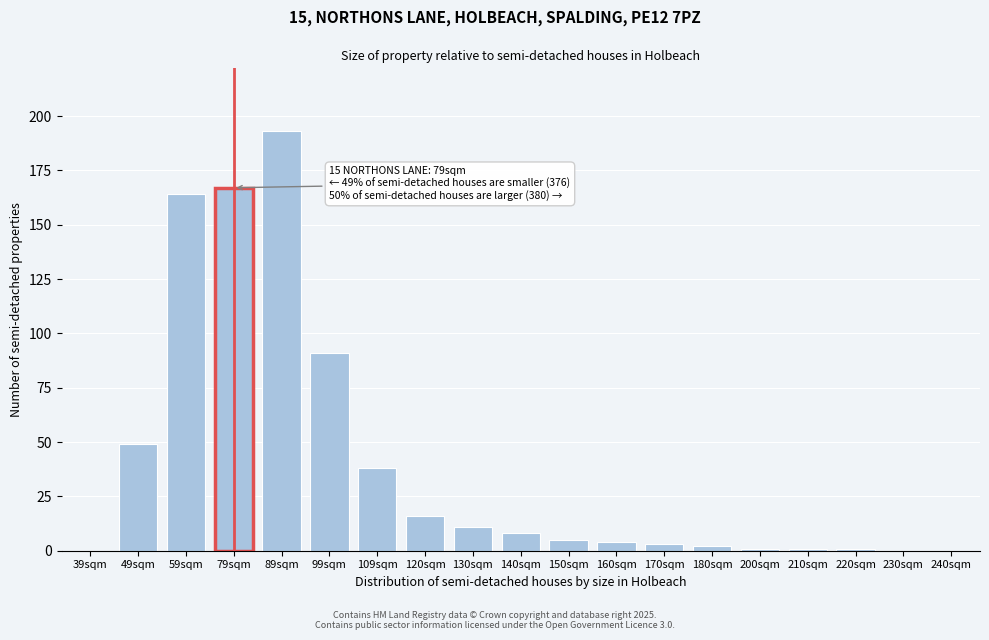

Reading right to left, transcribe all the data shown in this chart.

240sqm=0	230sqm=0	220sqm=1	210sqm=1	200sqm=1	180sqm=2	170sqm=3	160sqm=4	150sqm=5	140sqm=8	130sqm=11	120sqm=16	109sqm=38	99sqm=91	89sqm=193	79sqm=167	59sqm=164	49sqm=49	39sqm=0